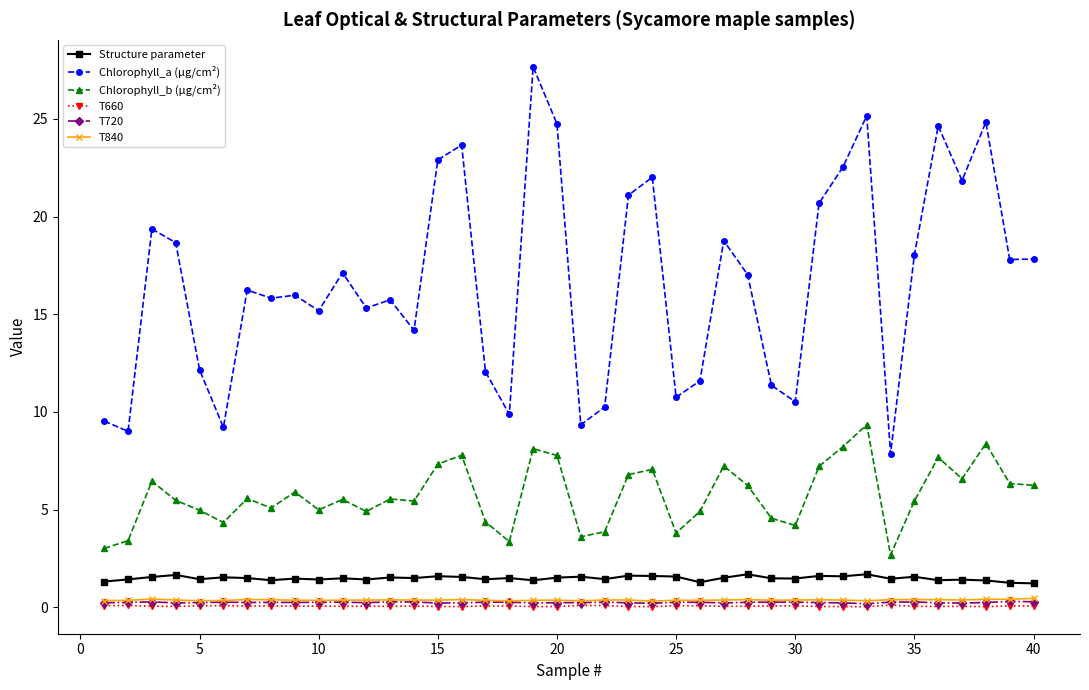

True or false: Chlorophyll_b (µg/cm²) and T840 cross at least once.

False